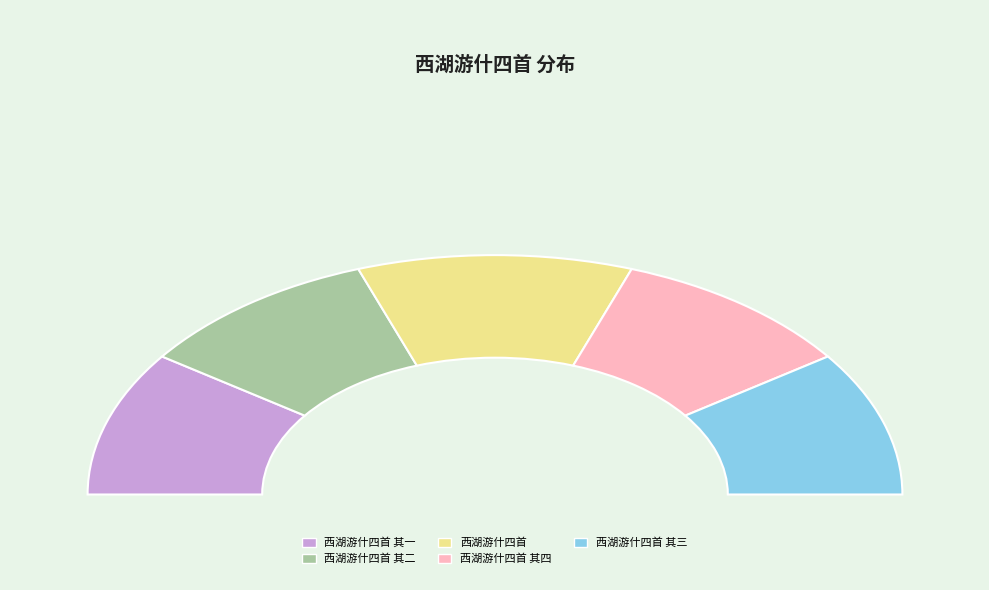

Which slice is the smallest?

西湖游什四首 其一